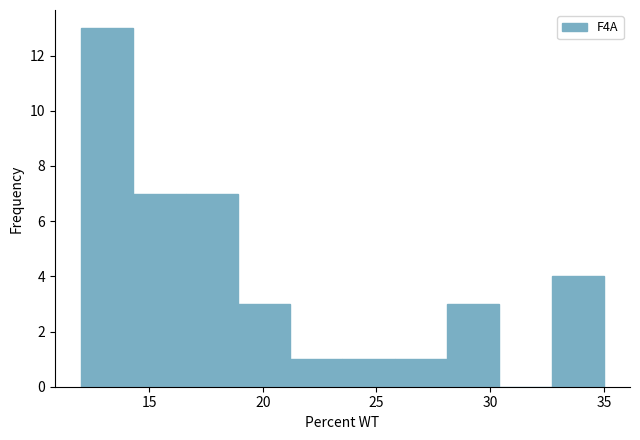

How tall is the bar that spans 32.7 to 35.0 on the x-axis? Neither the bar edges nor the heights are printed on the chart, so give them approximately, as read against the axes.

4